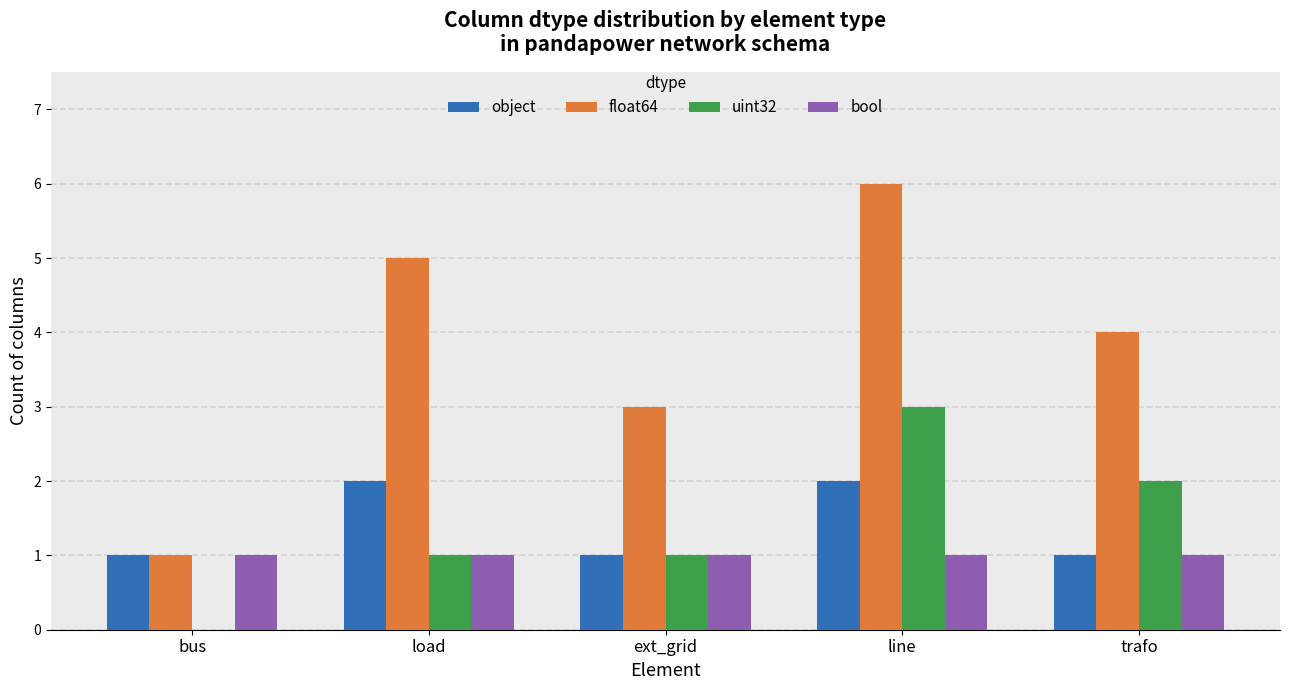

Count the number of data series in this chart.

4